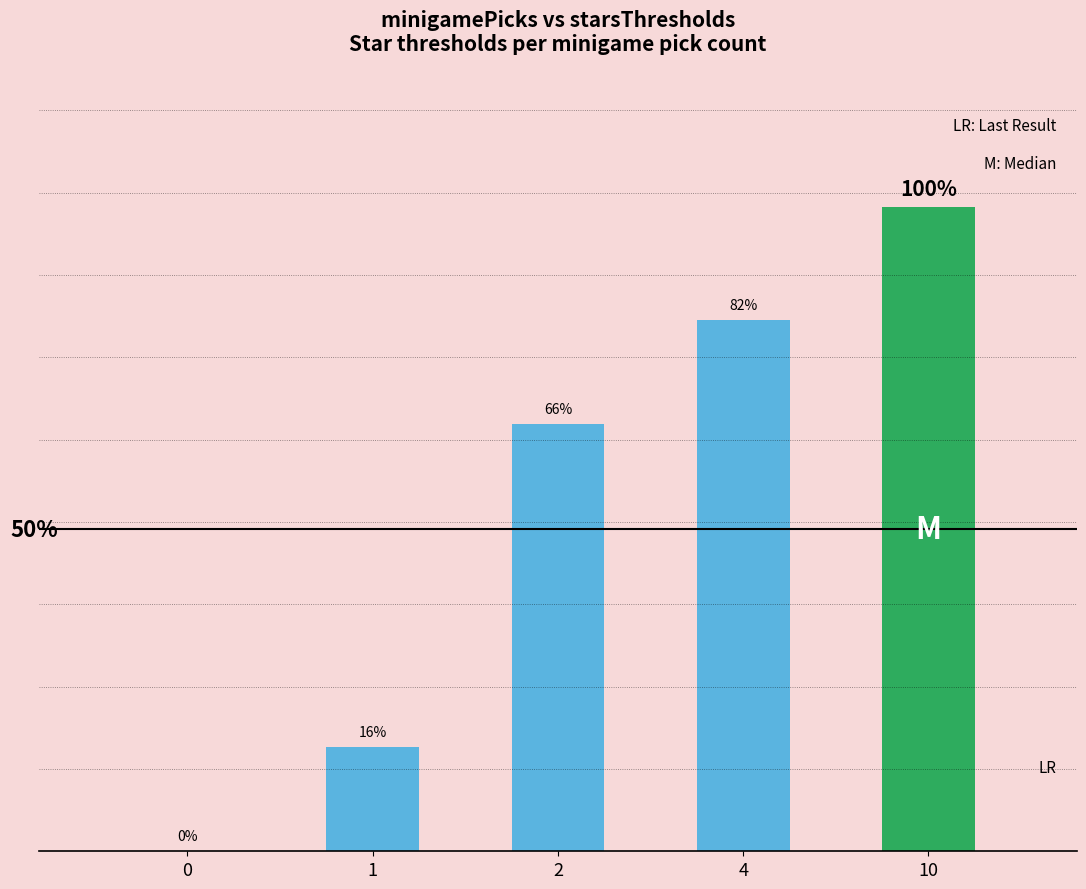

Are the bars horizontal?

No